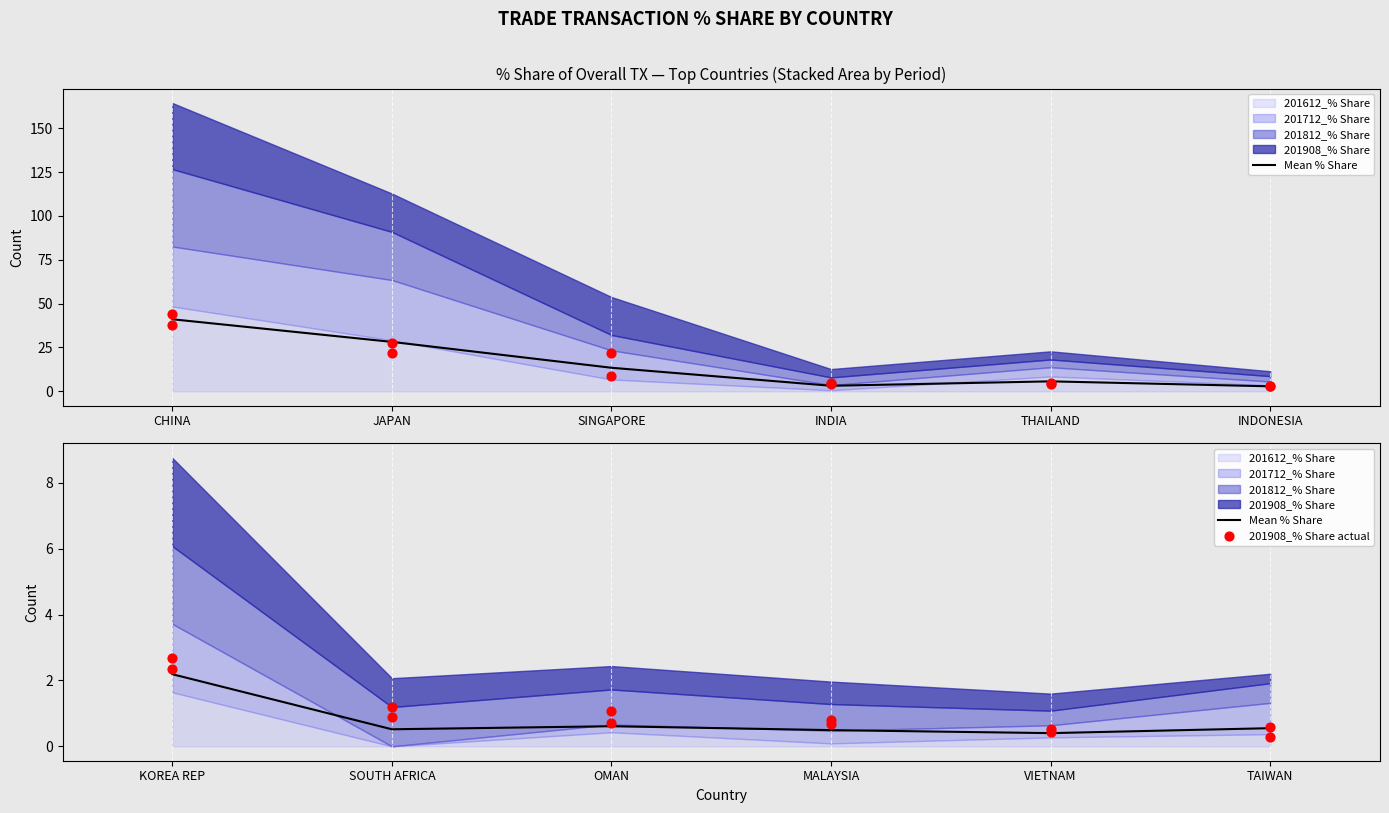

Which series has the largest total across all categories?

201908_% Share actual